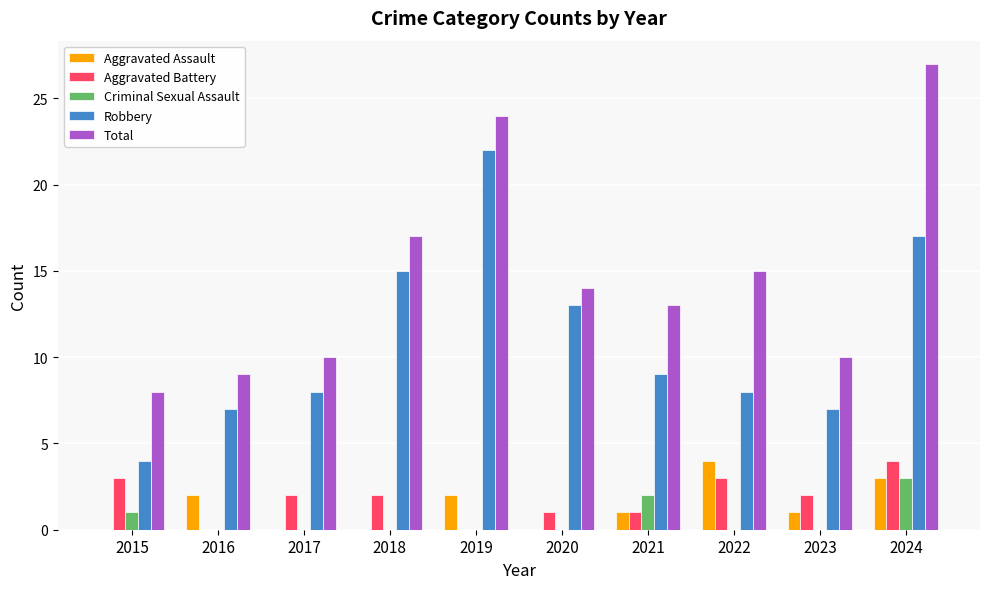

What is the sum of all Robbery values?

110